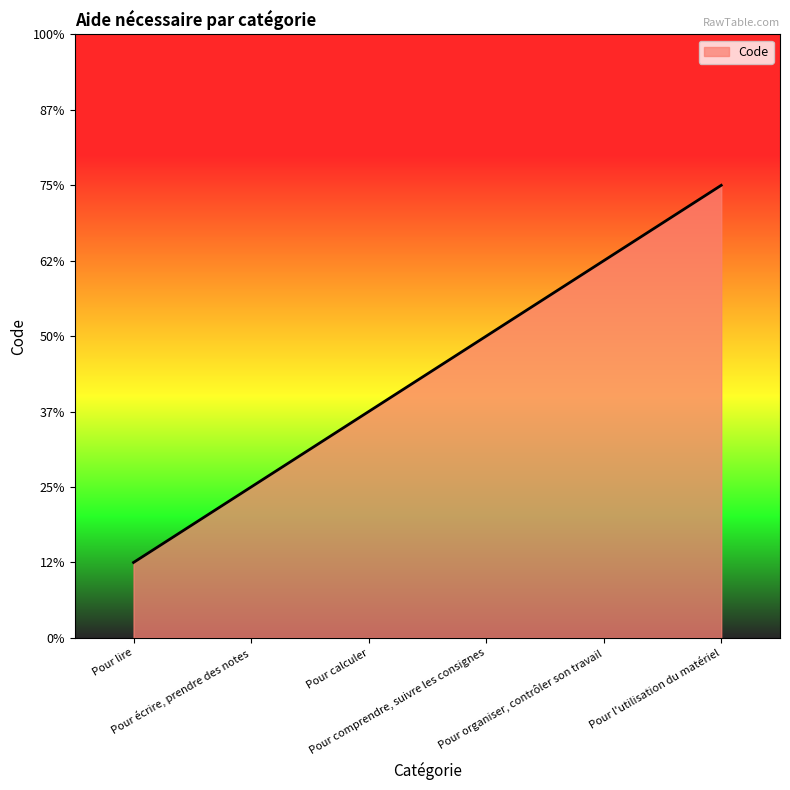

What is the label of the 6th point from the right?

Pour lire